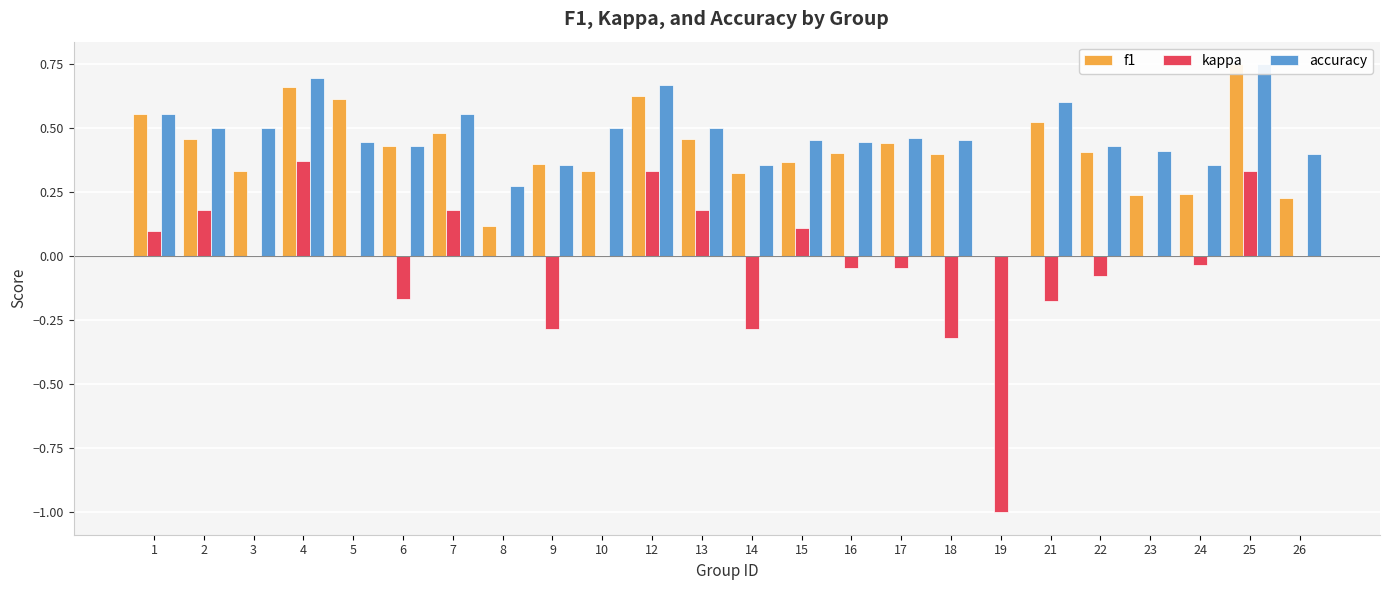

At which label is kappa closest to 0?

3